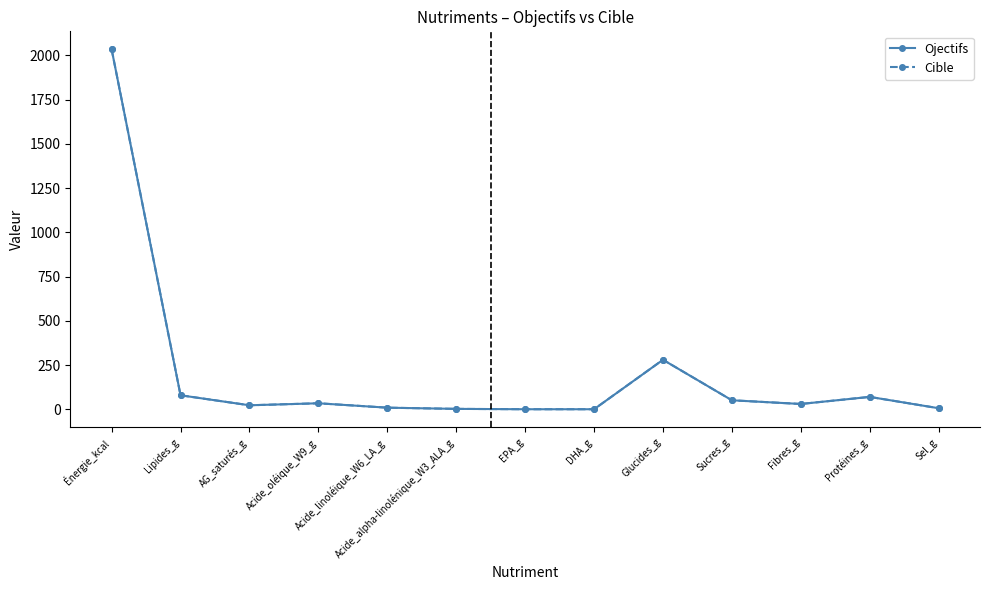

The Ojectifs series shows 9.0 at Acide_linoléique_W6_LA_g. True or false?

True